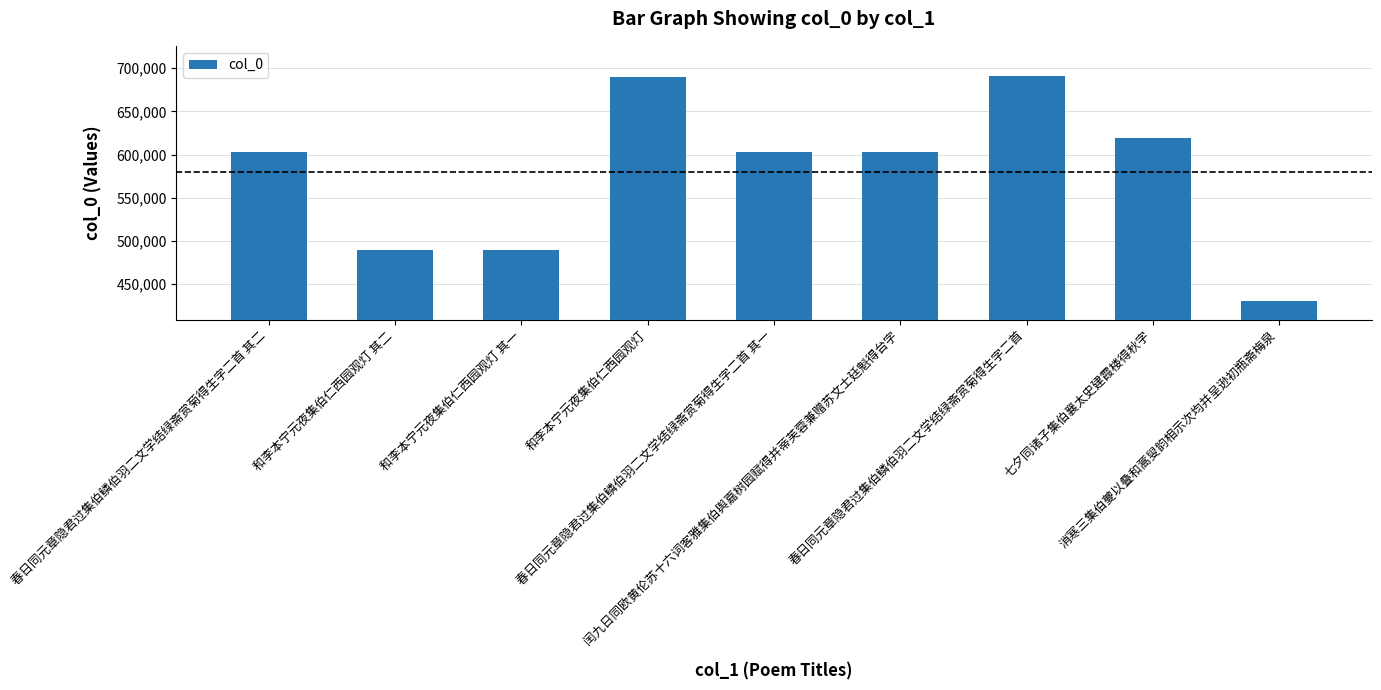

At which label does the data first exceed 603088?

春日同元章隐君过集伯鳞伯羽二文学结绿斋赏菊得生字二首 其二